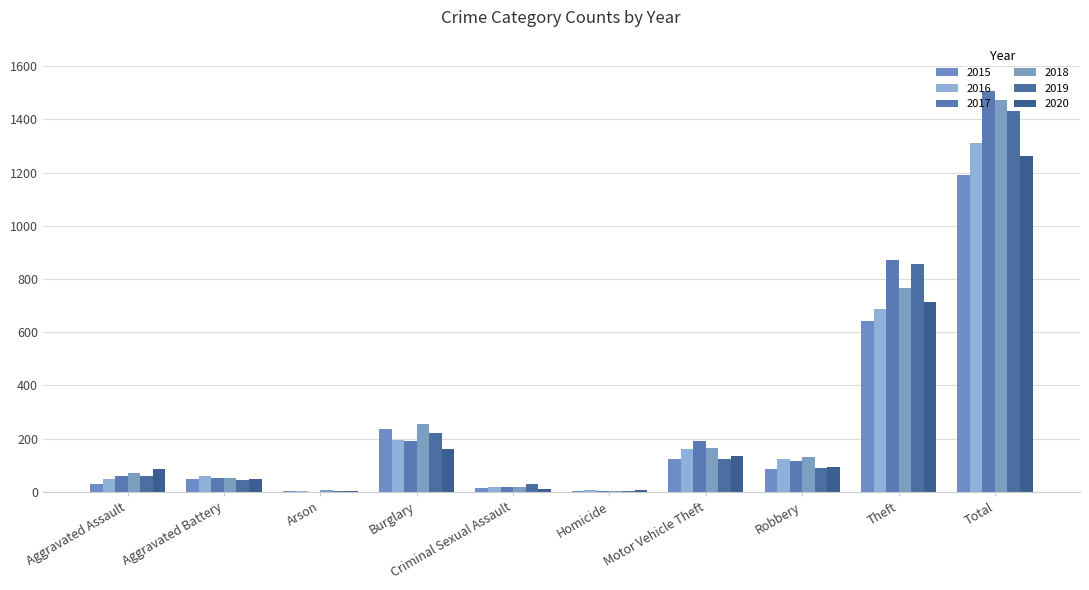

The 2018 series shows 2 at Homicide. True or false?

False